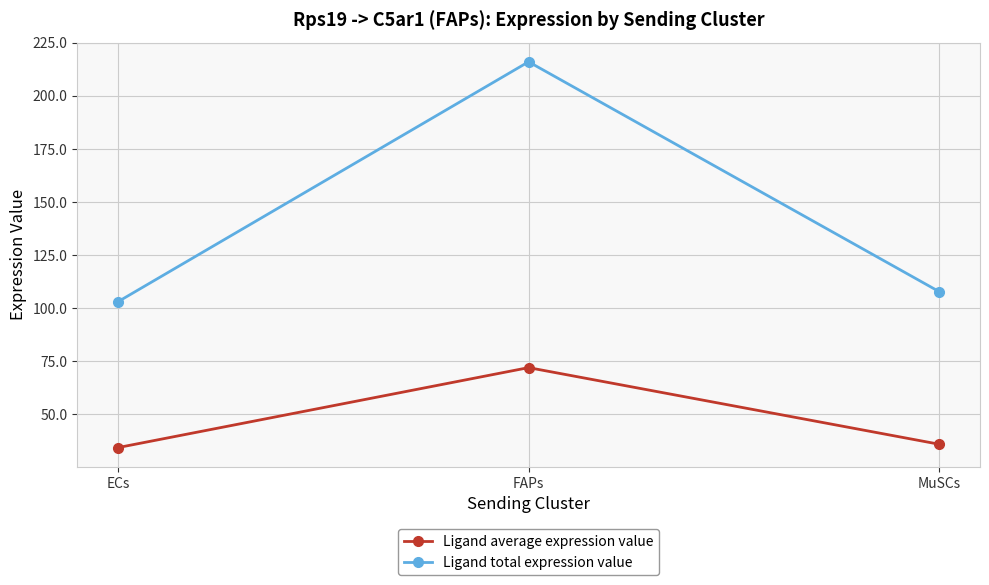

At which label is Ligand total expression value closest to 159?

MuSCs